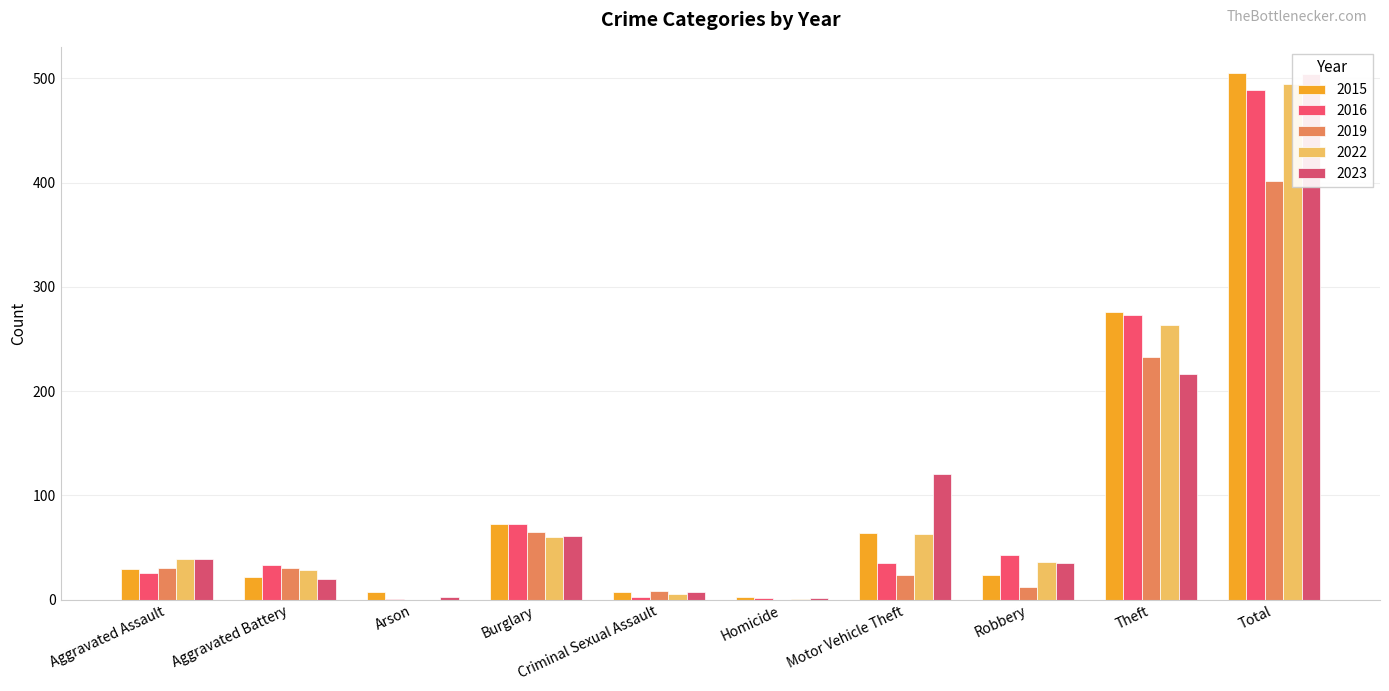

What is the average value of the 2023 series?

101